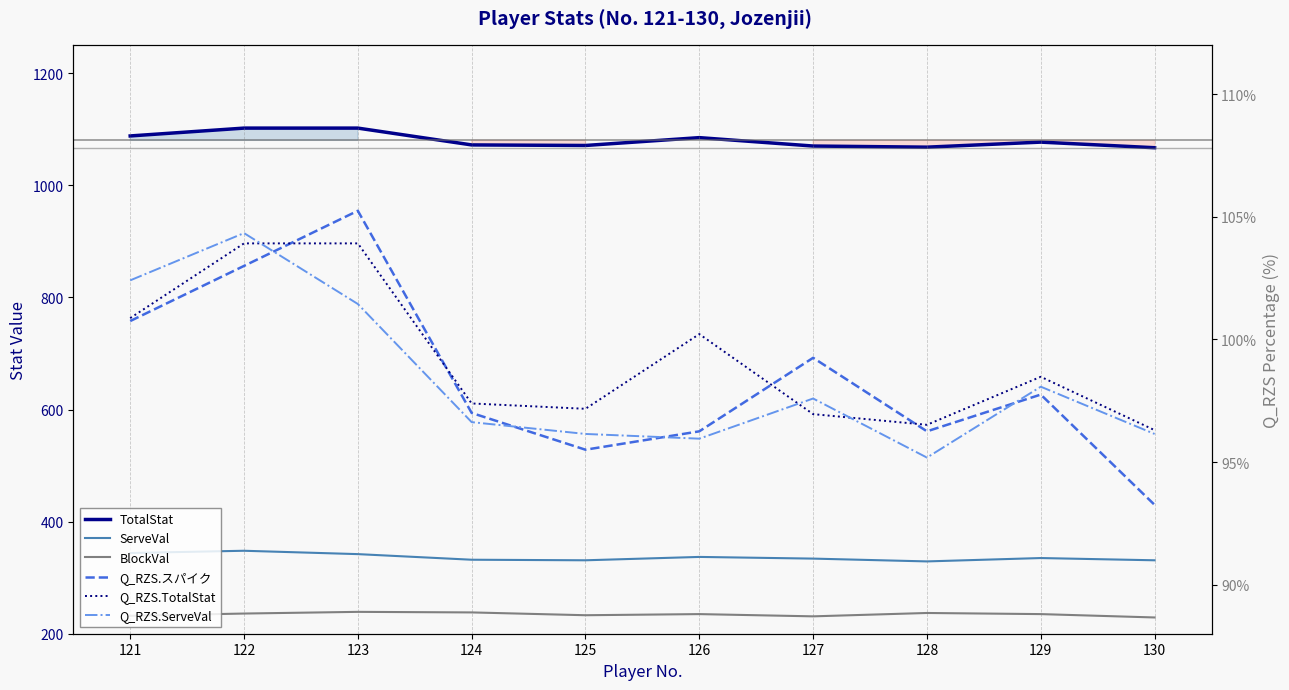

Reading right to left, list all the values displayed in this chart.

TotalStat: 1067.0	1077.0	1068.0	1070.0	1085.0	1071.0	1072.0	1102.0	1102.0	1088.0
ServeVal: 331.0	335.0	329.0	334.0	337.0	331.0	332.0	342.0	348.0	344.0
BlockVal: 229.0	235.0	237.0	231.0	235.0	233.0	238.0	239.0	236.0	232.0
Q_RZS.スパイク: 93.3	97.8	96.3	99.3	96.3	95.5	97.0	105.2	103.0	100.7
Q_RZS.TotalStat: 96.3	98.5	96.5	97.0	100.2	97.2	97.4	103.9	103.9	100.9
Q_RZS.ServeVal: 96.1	98.1	95.2	97.6	96.0	96.1	96.6	101.4	104.3	102.4